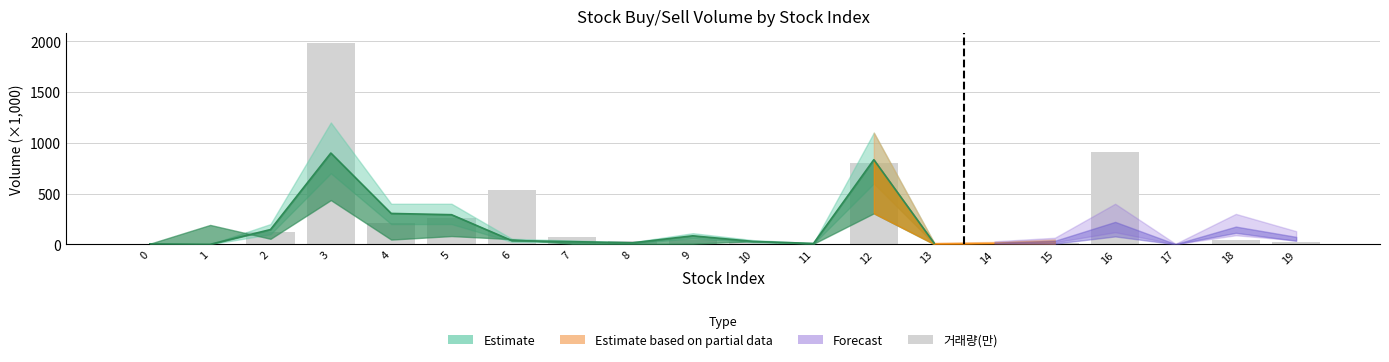

Between 10 and 5, which is larger?

5